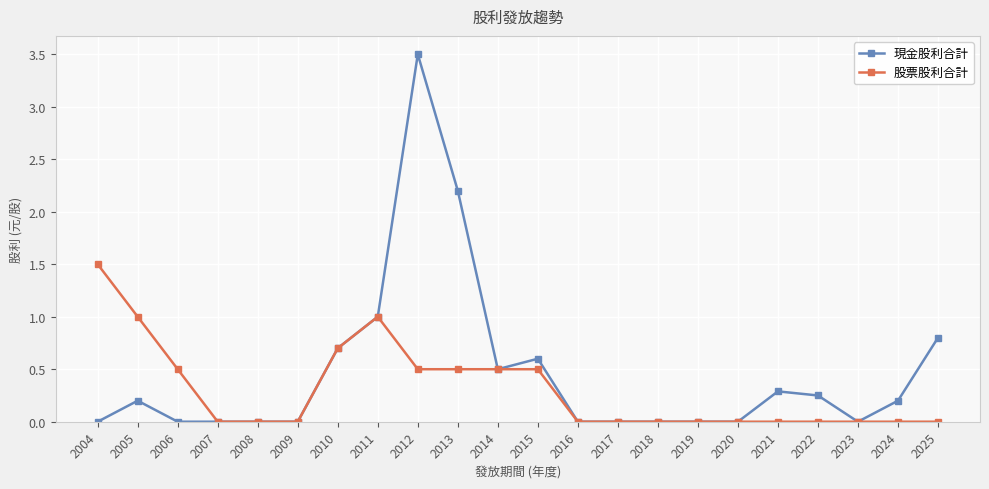

Where is 現金股利合計 nearest to the value 1?

2011